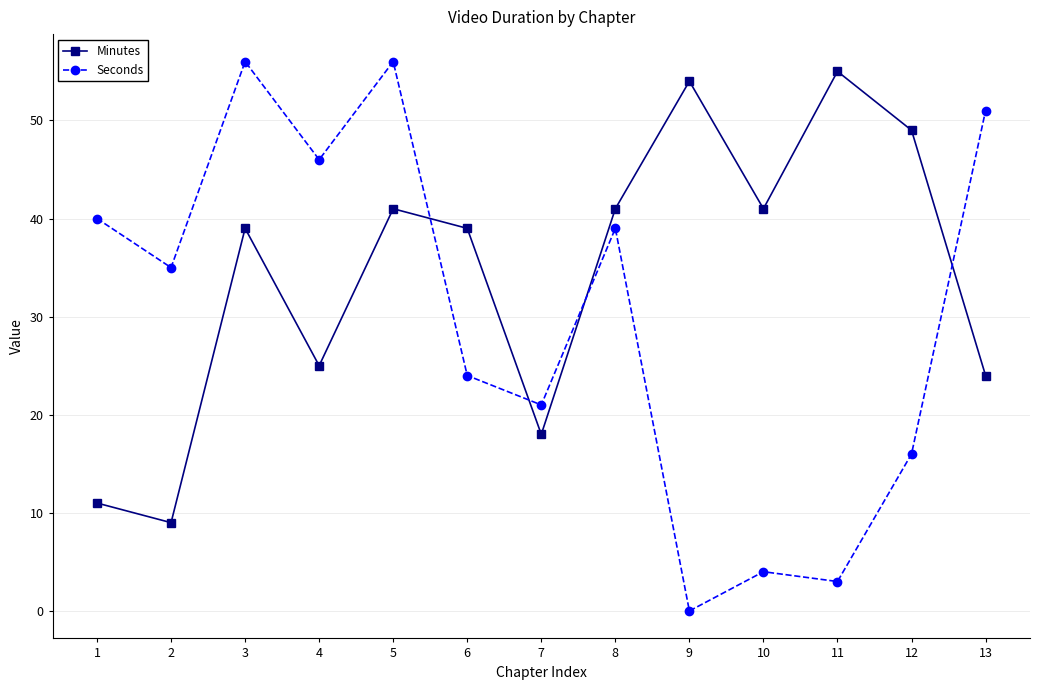

The value of Minutes at 4 is 42. True or false?

False